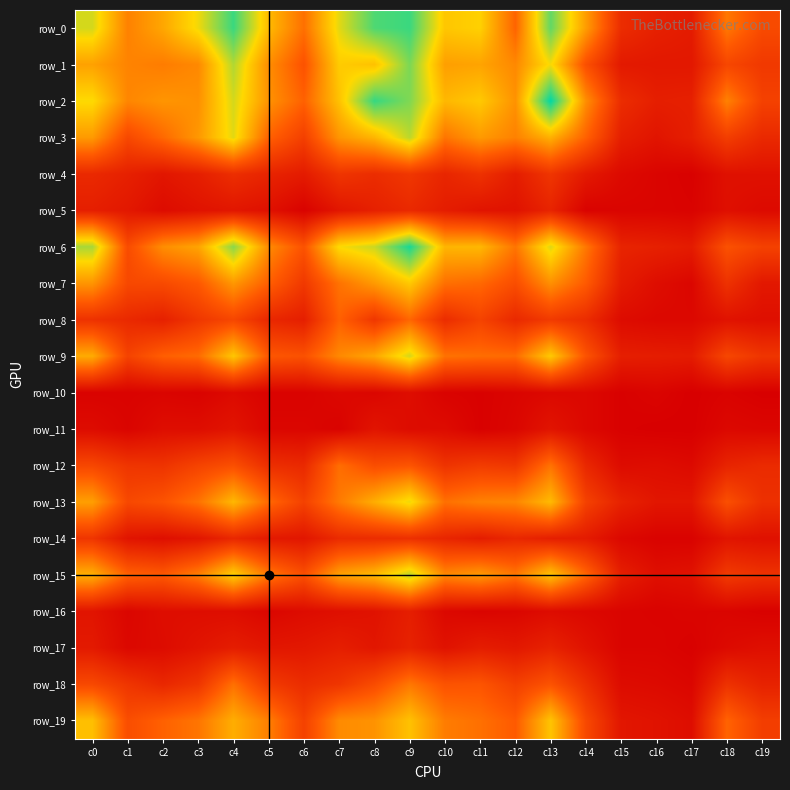

Which category has the highest value across all series?

c13